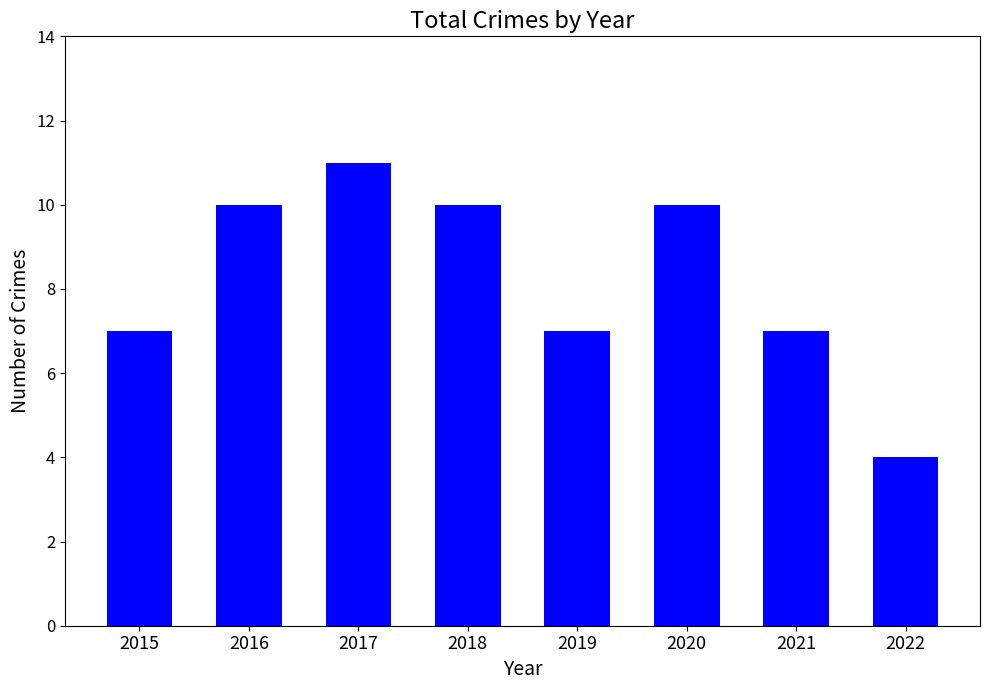

How many bars are there in total?

8